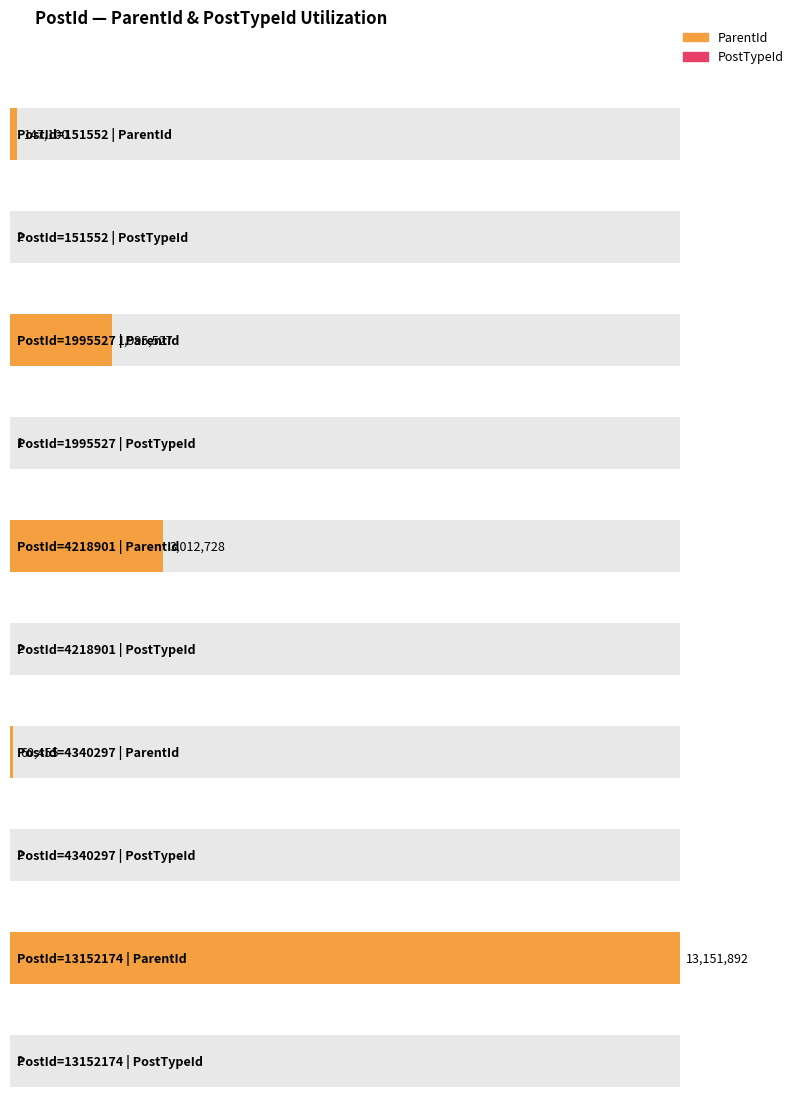

What is the sum of the PostTypeId values at 4218901 and 151552?

4